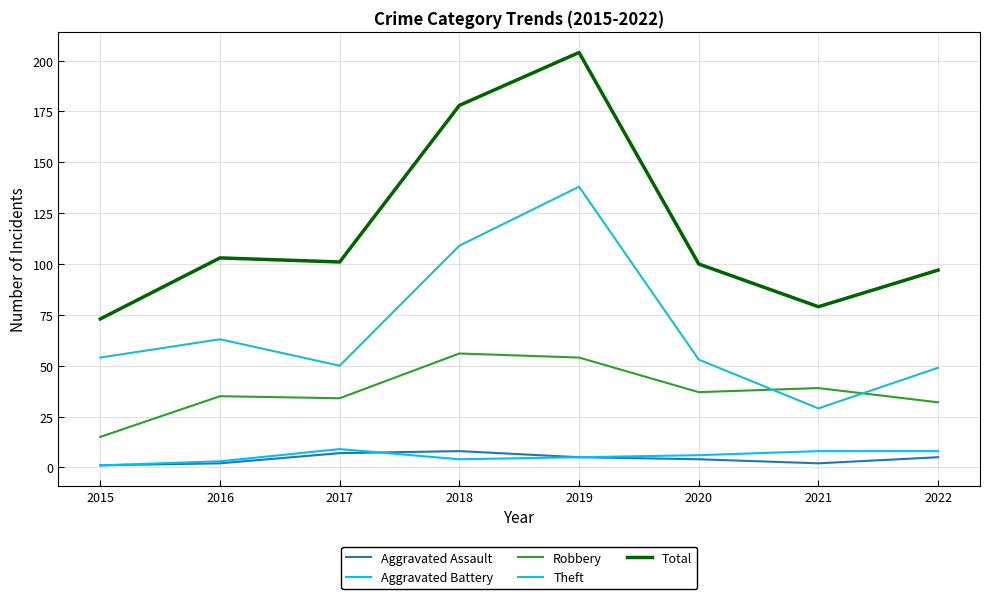

Which series has the largest total across all categories?

Total